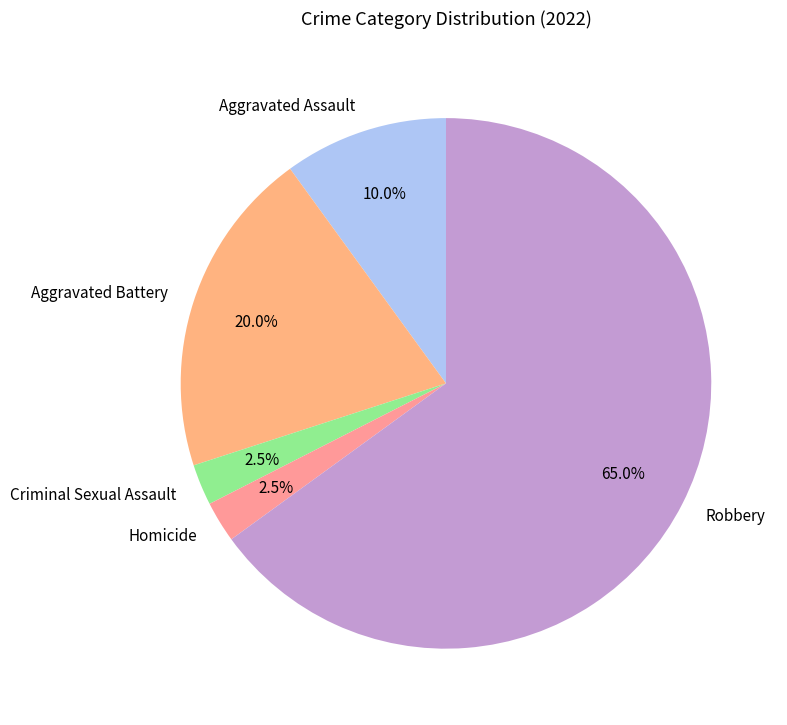

What is the largest slice in the pie chart?

Robbery